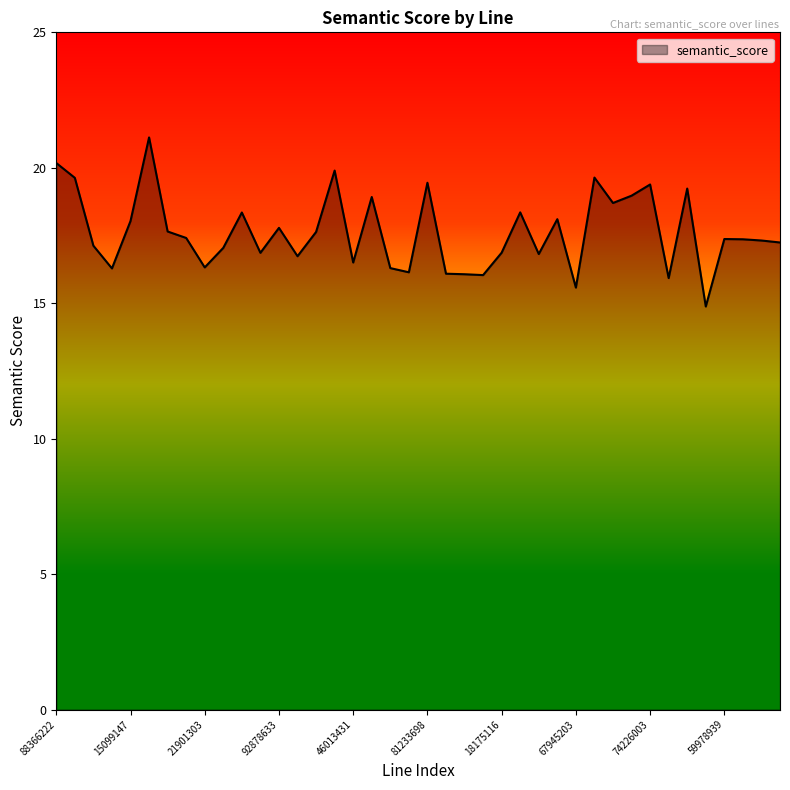

What is the maximum value shown in the chart?

21.1